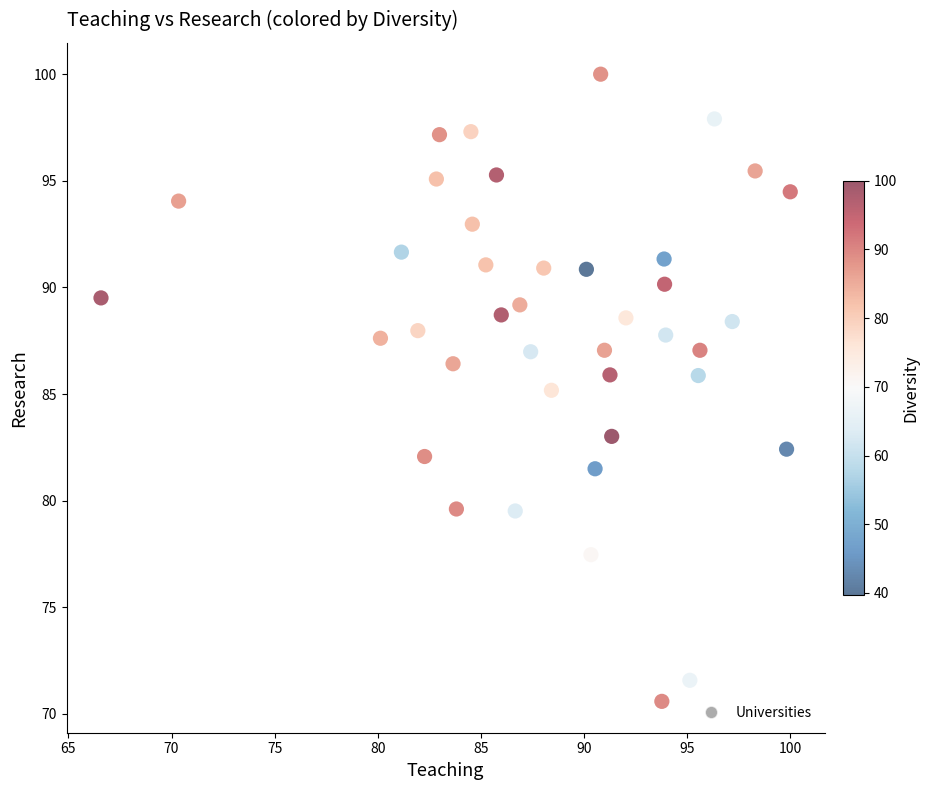

What is the range of Y values (max minus min)?

29.4